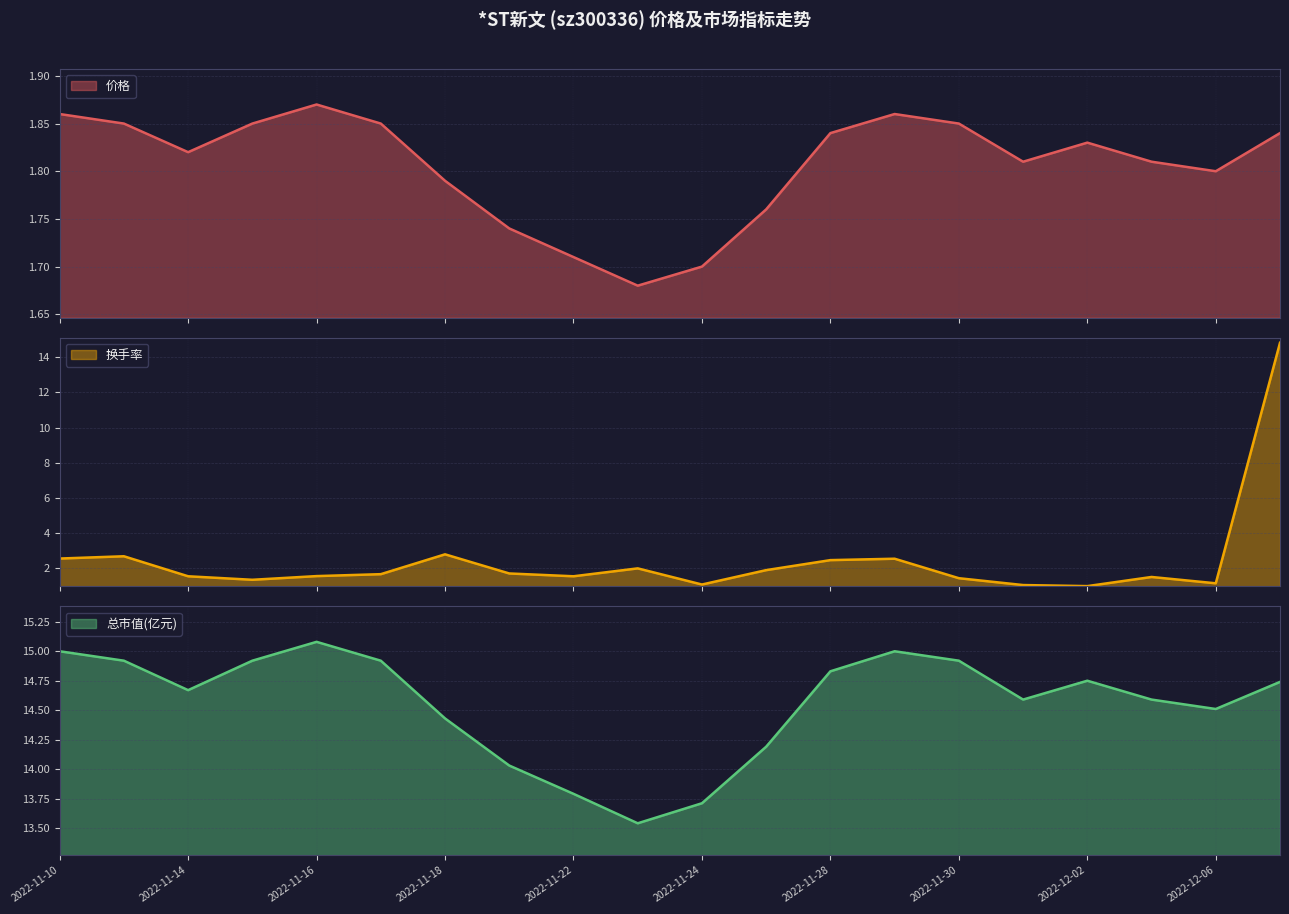

What is the total value across all series at 2022-11-11?

19.4